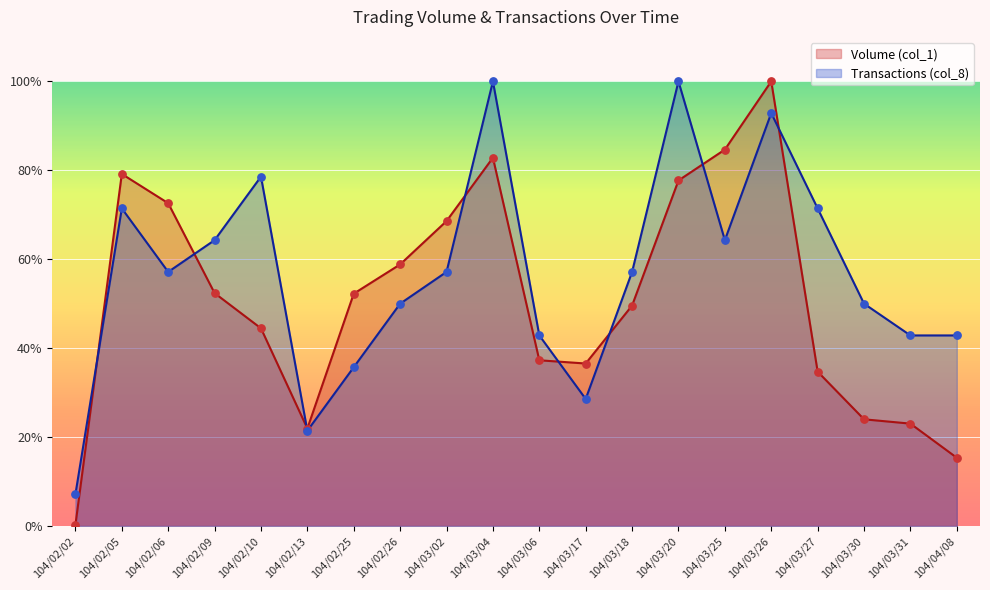

Which series has the largest Y range (max minus min)?

Volume (col_1)